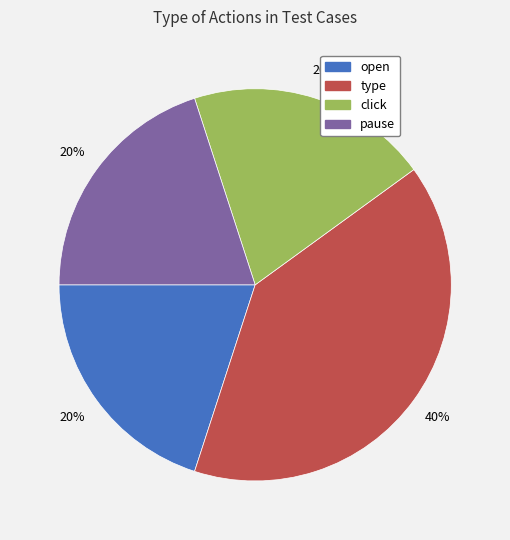

To the nearest percent, what is the average slice percentage?

25%